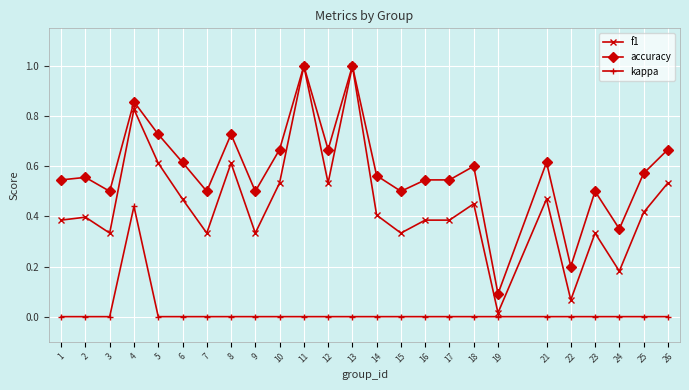

What is the maximum value shown in the chart?

1.0